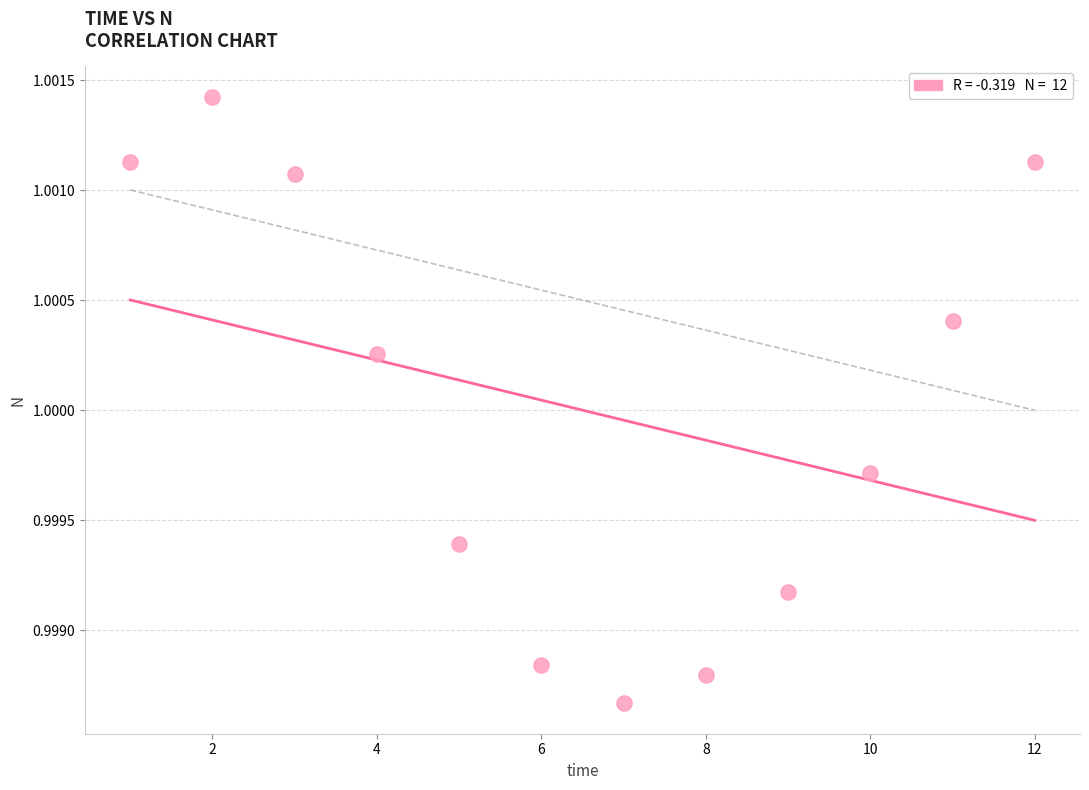

What is the average X value?

6.5